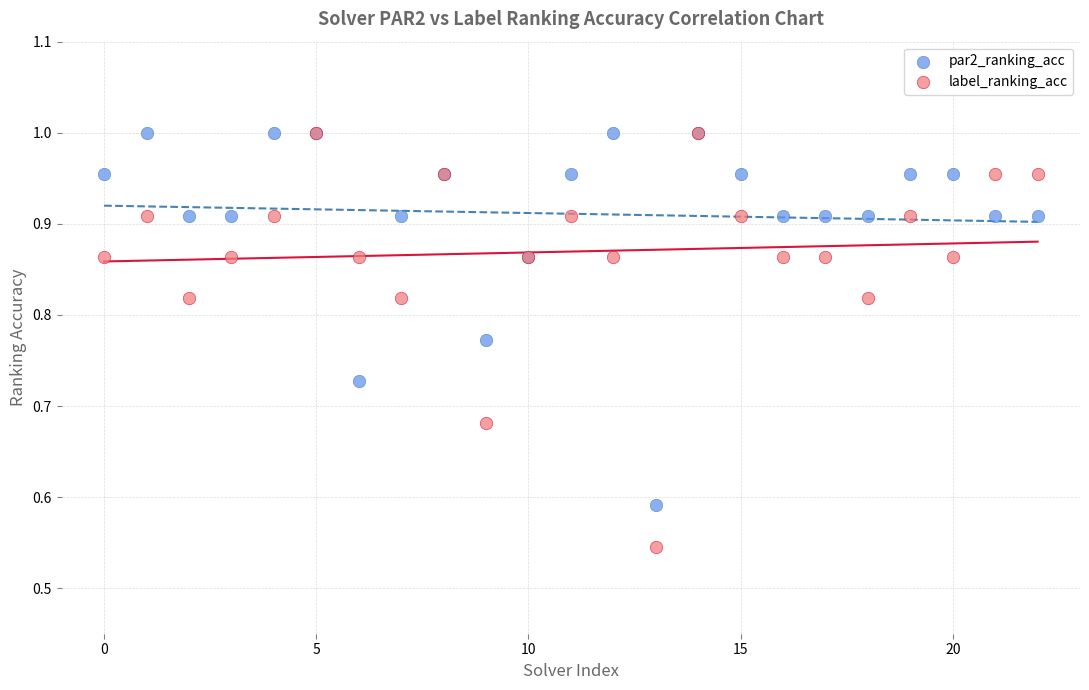

What are all the series names shown in the legend?

par2_ranking_acc, label_ranking_acc